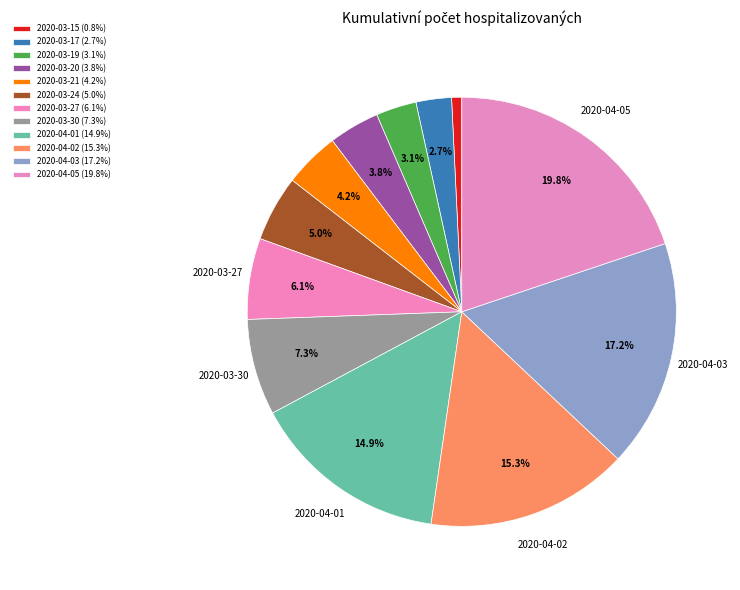

To the nearest percent, what is the difference between the 2020-03-15 and 2020-03-19 slice percentages?

2%